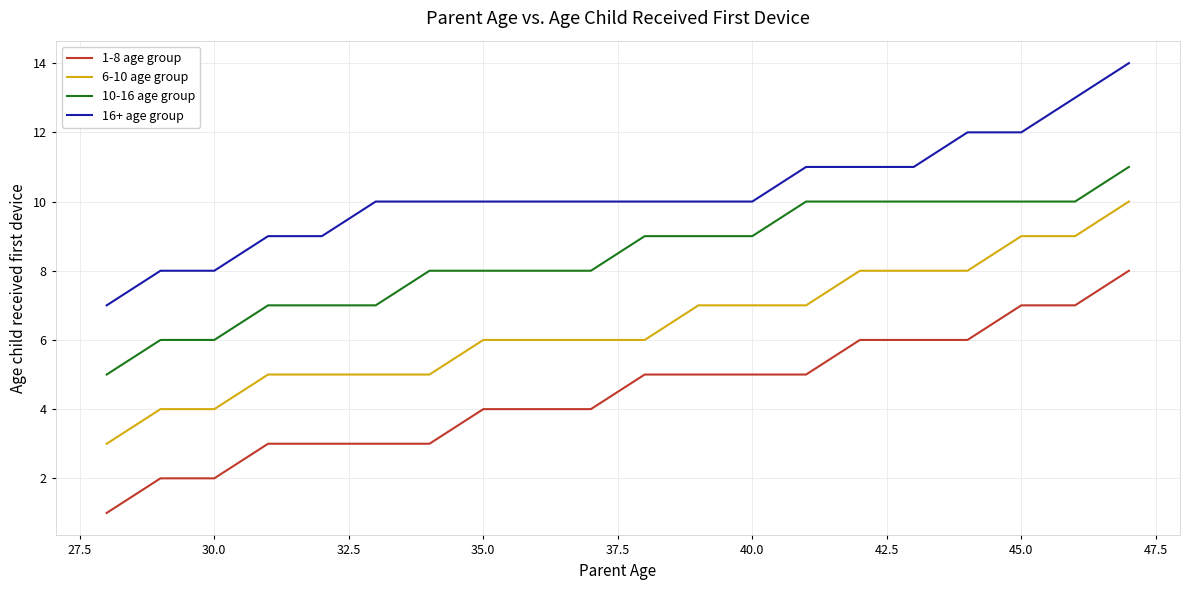

Rank the series by their average value, from lowest to highest.

1-8 age group, 6-10 age group, 10-16 age group, 16+ age group